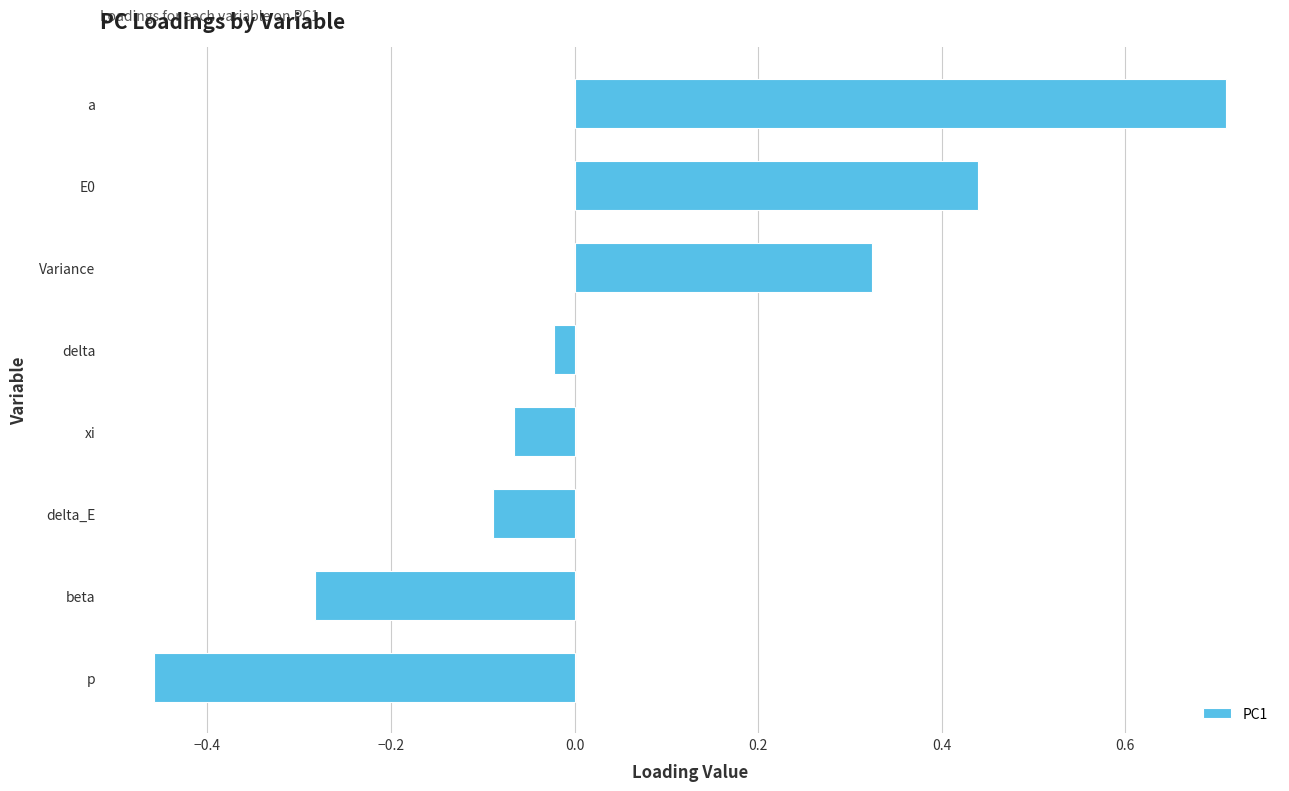

At which label is the value closest to 0?

delta